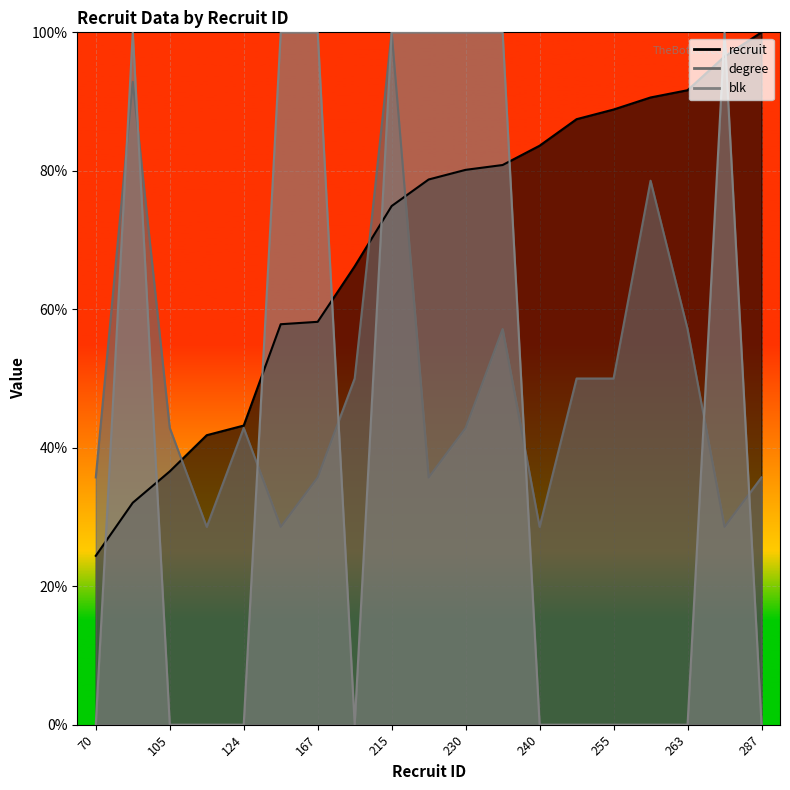

How many lines are shown in the chart?

3